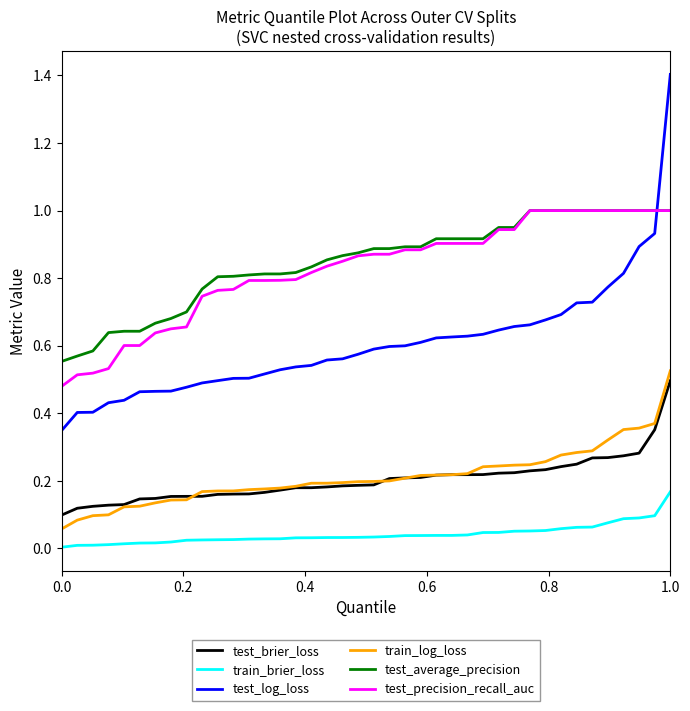

Which series has the widest spread of values?

test_log_loss